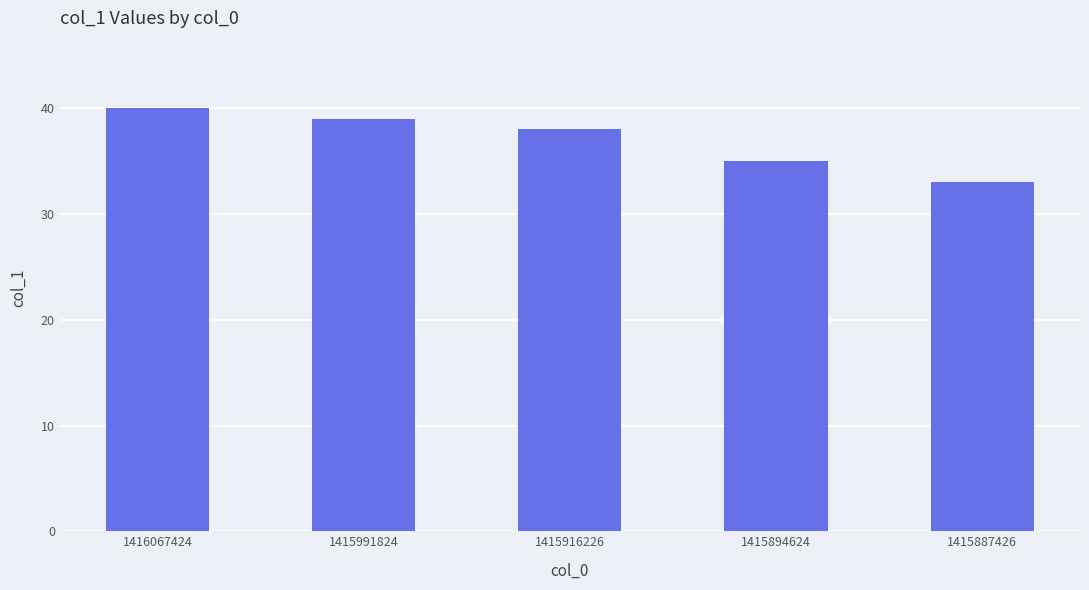

List the labels in order of value, smallest first.

1415887426, 1415894624, 1415916226, 1415991824, 1416067424